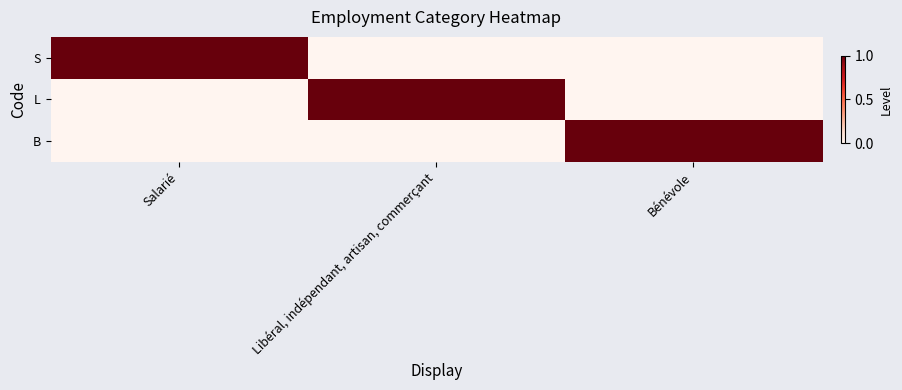

Count the number of data series in this chart.

3